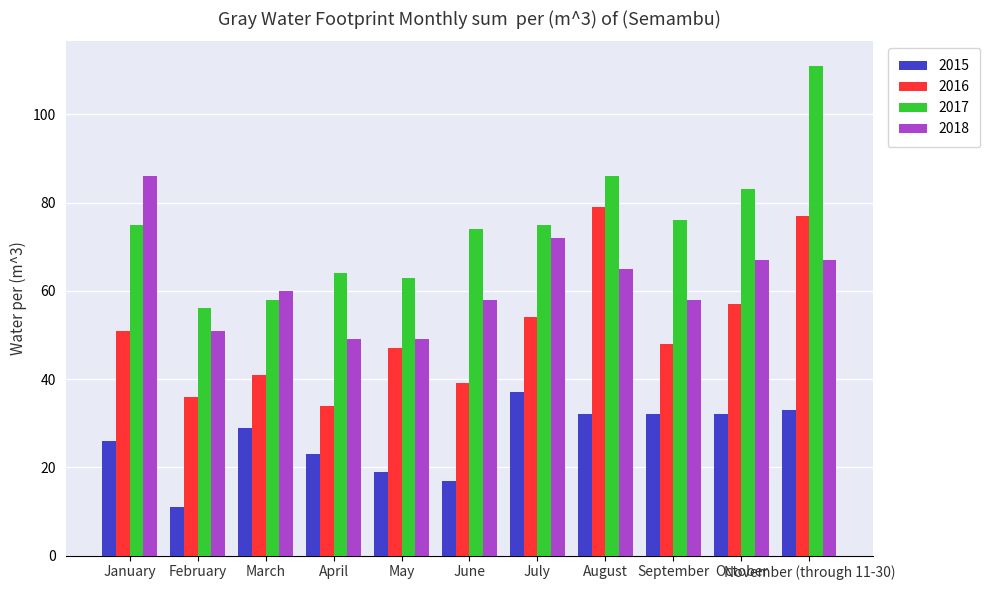

The 2017 series shows 35 at May. True or false?

False